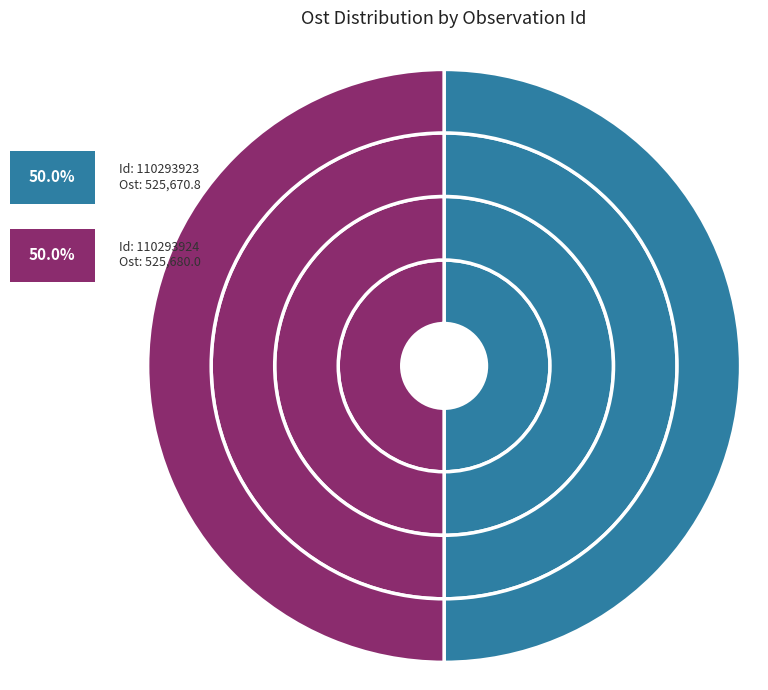

Between 110293924 and 110293923, which is larger?

110293924